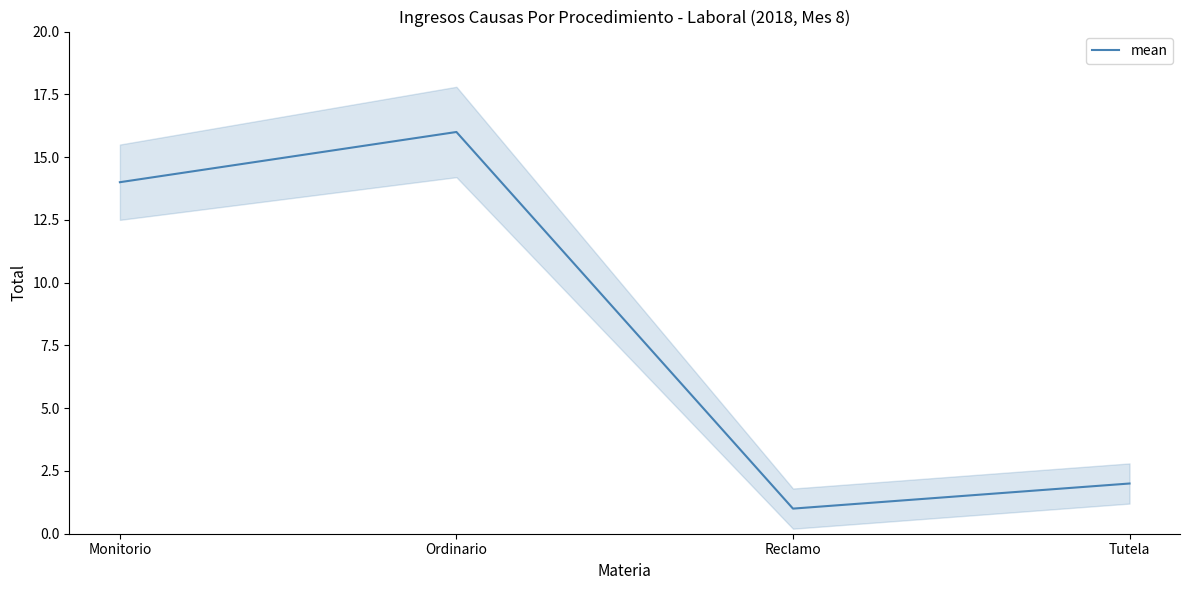

Which label corresponds to the largest value in the chart?

Ordinario